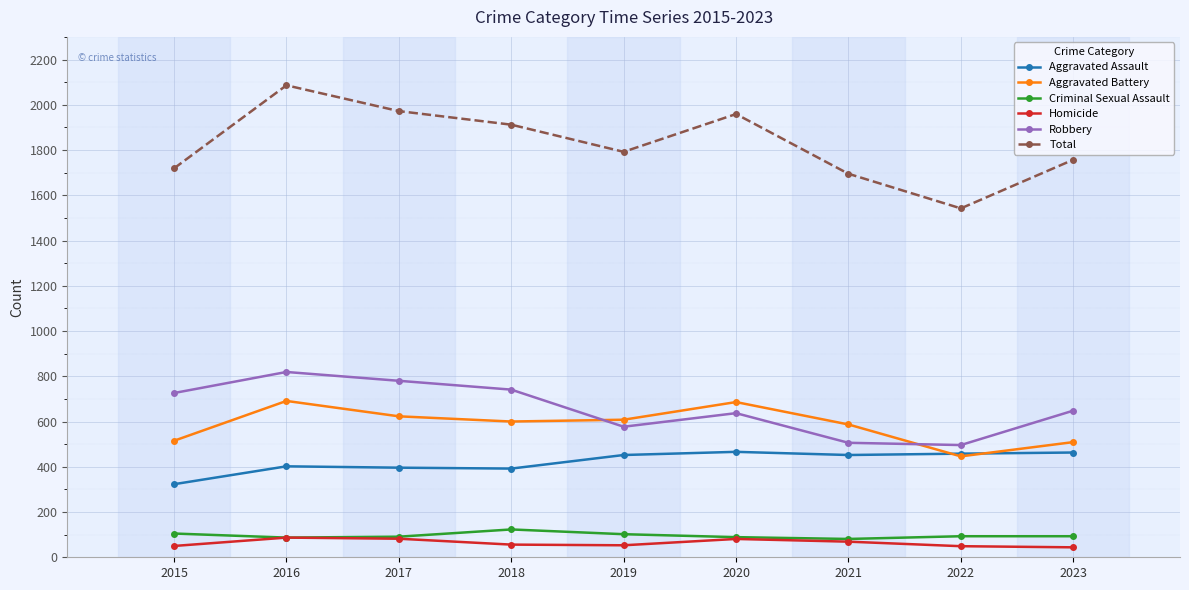

What is the average value of the Robbery series?

659